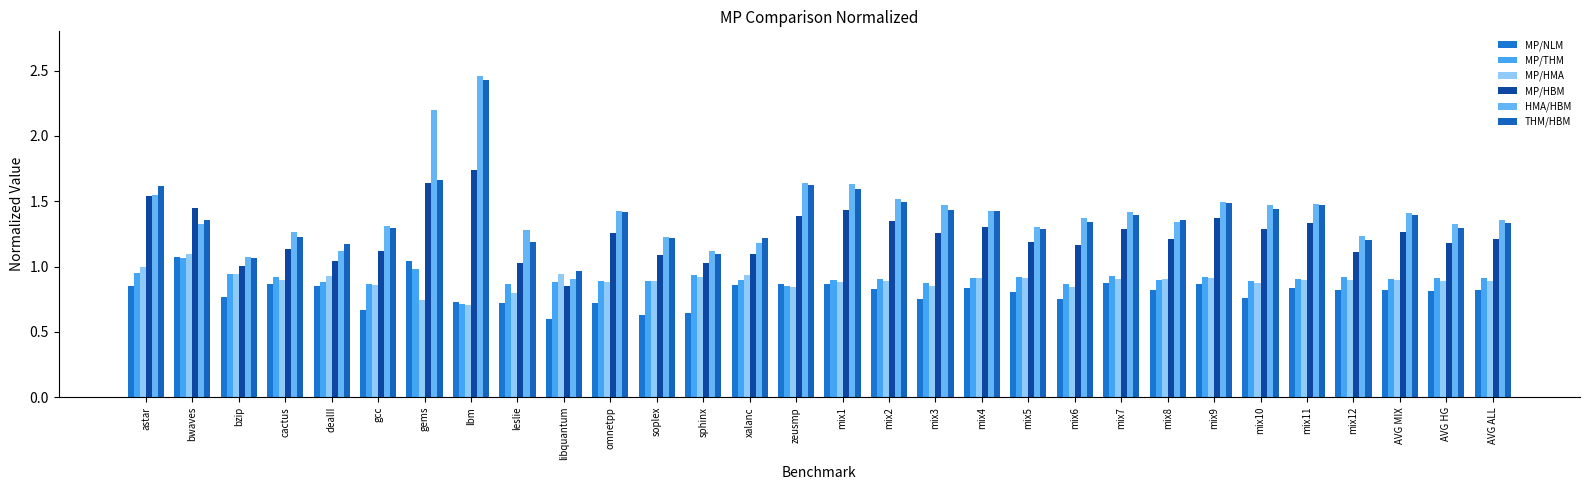

What are all the series names shown in the legend?

MP/NLM, MP/THM, MP/HMA, MP/HBM, HMA/HBM, THM/HBM